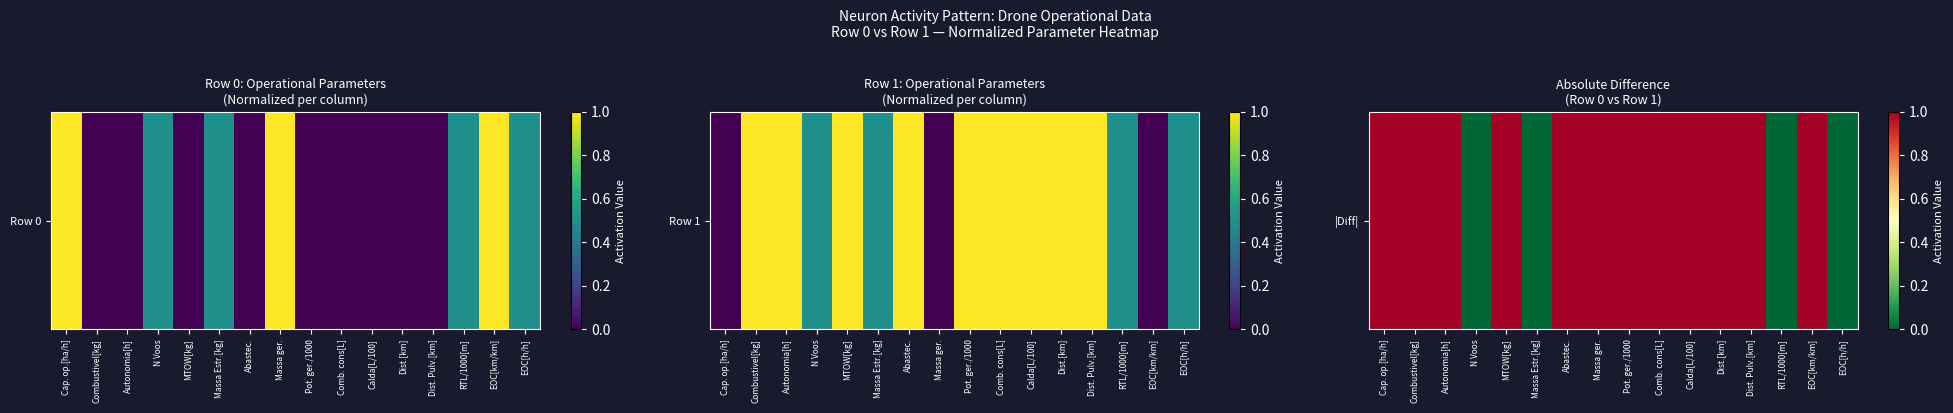

Where is the data nearest to the value 0?

N Voos